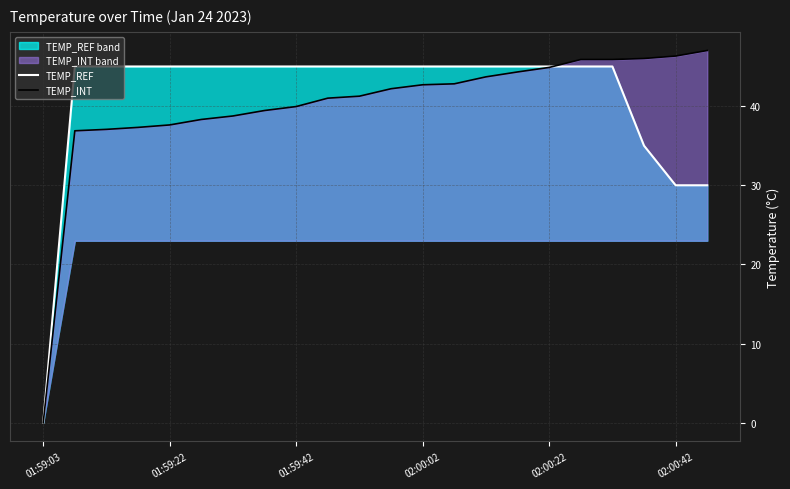

How many lines are shown in the chart?

2